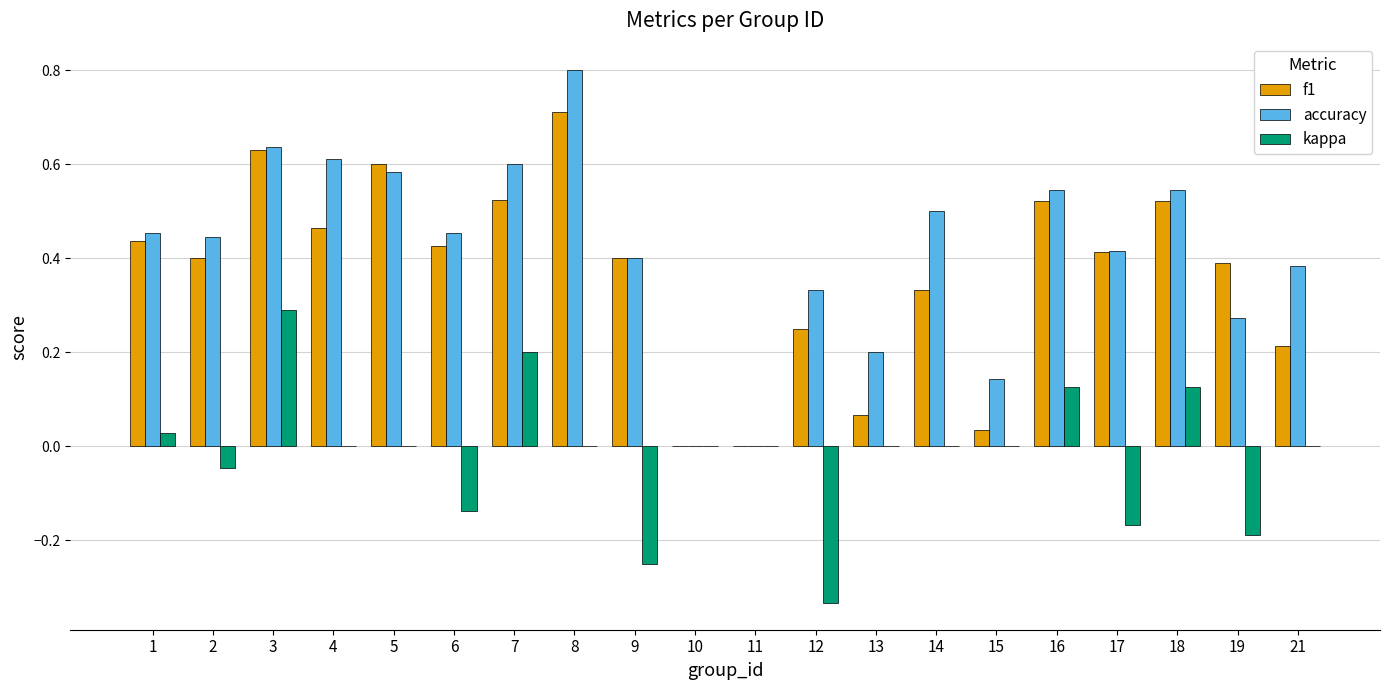

Which series changed the most between 3 and 21?

f1